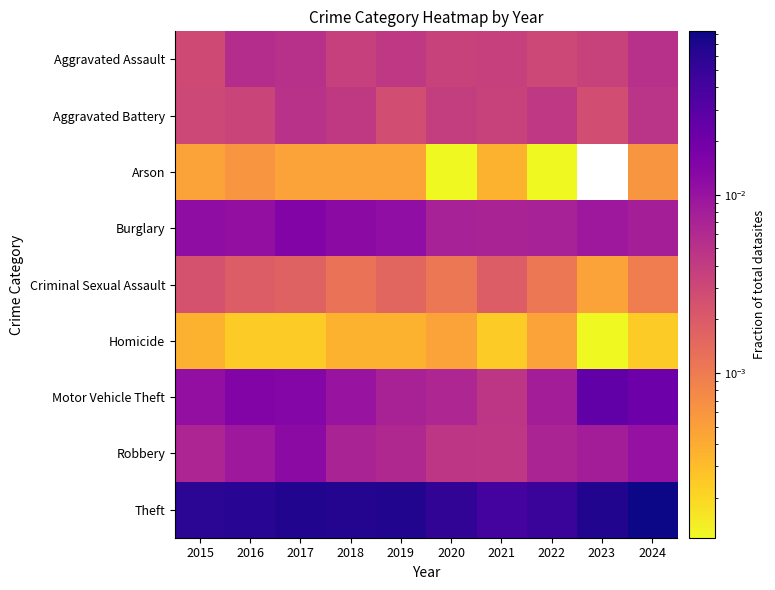

How many categories are shown in the chart?

10